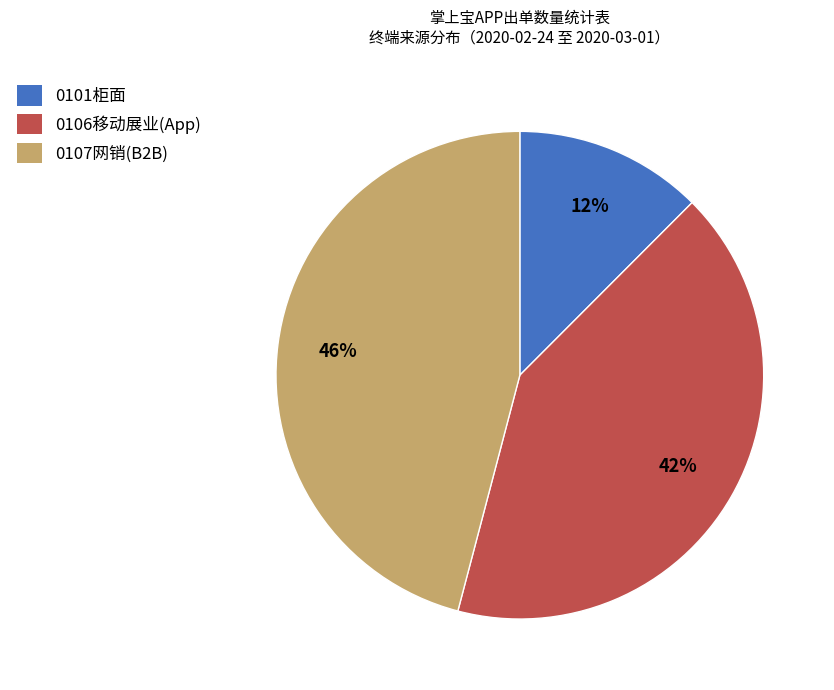

Is there any slice that represents more than half of the pie?

No